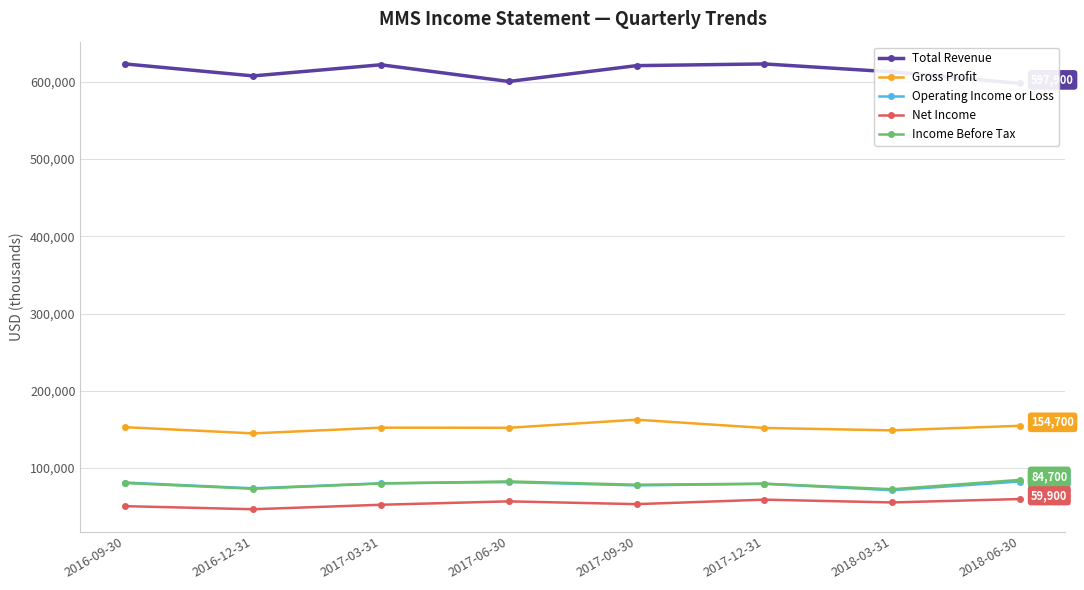

In Gross Profit, how many points are higher than both neighbors (excluding endpoints)?

2